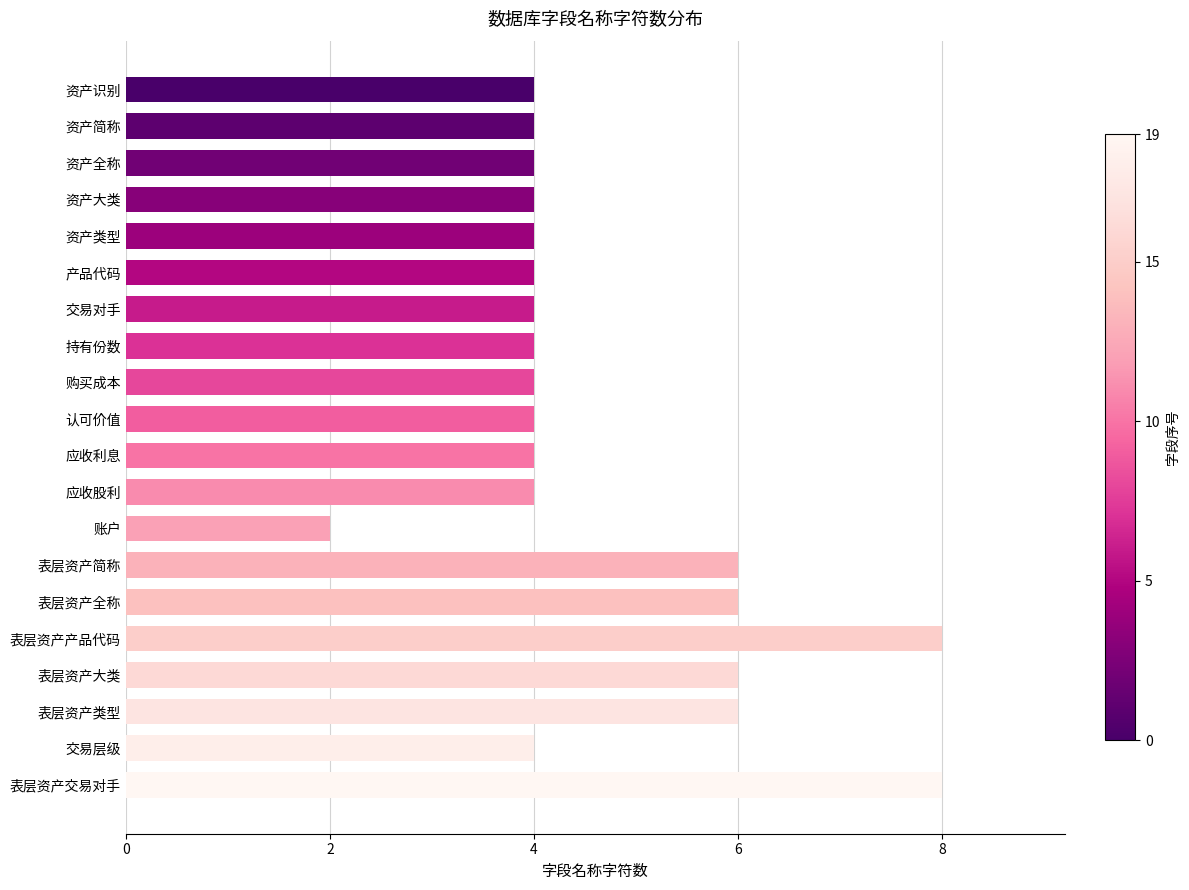

Which label corresponds to the smallest value in the chart?

账户